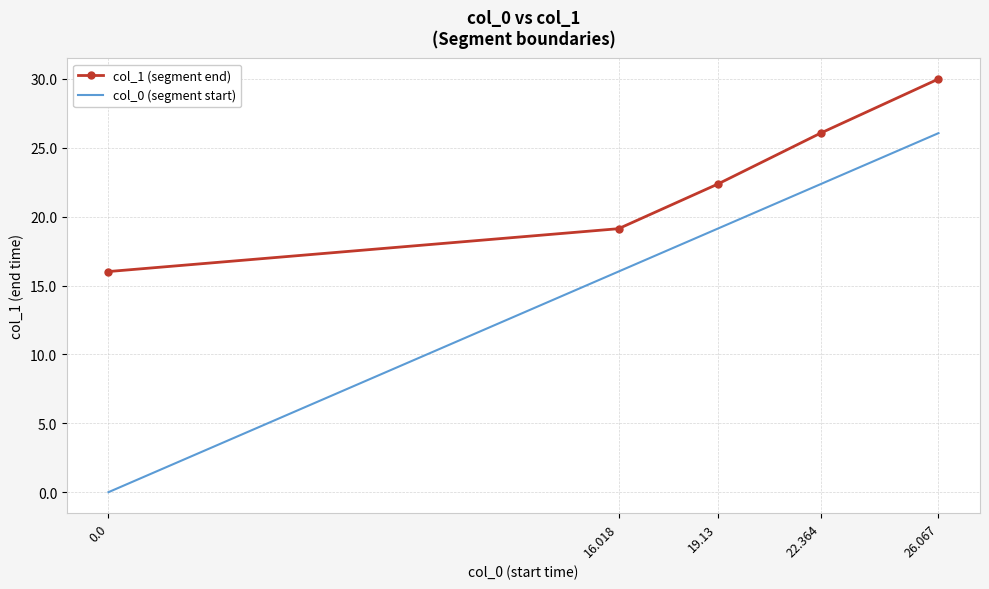

True or false: col_0 (segment start) has more than 1 points higher than both neighbors.

False